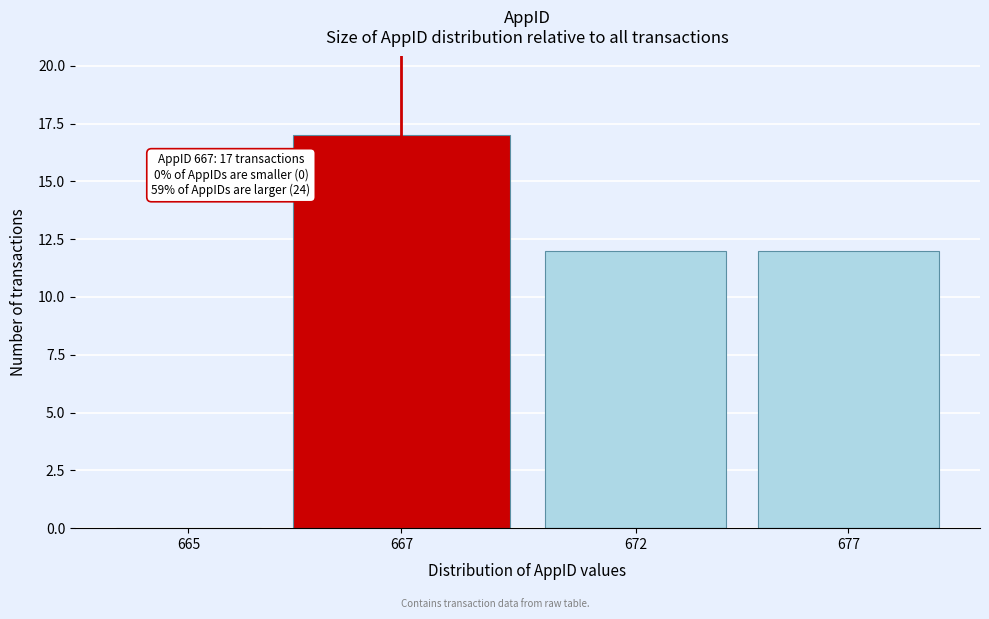

Reading right to left, what are all the values shown in this chart?

677=12	672=12	667=17	665=0